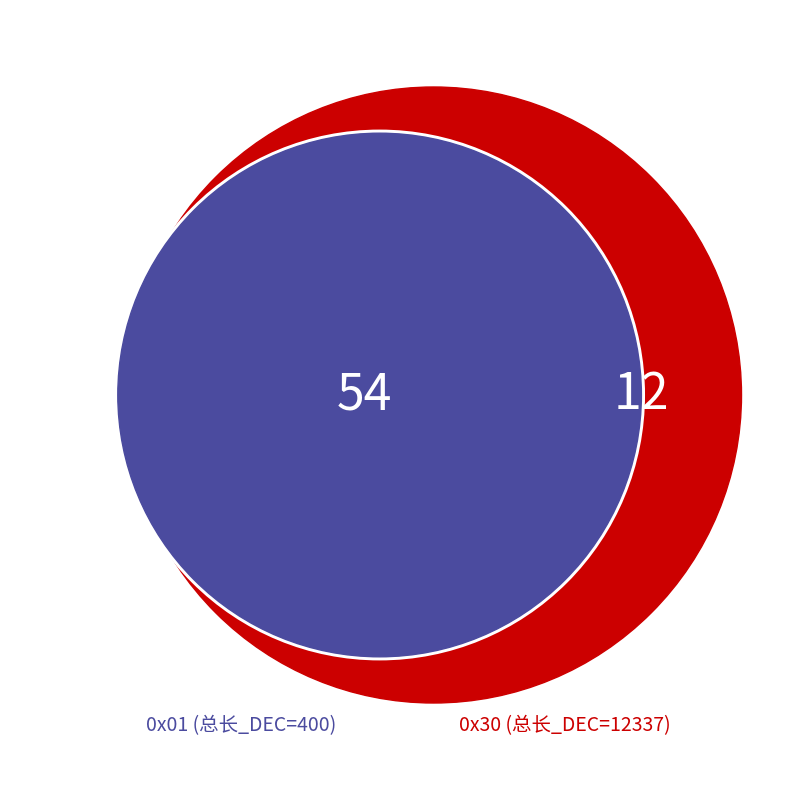

What percentage is the 0x01 slice, to the nearest percent?

3%